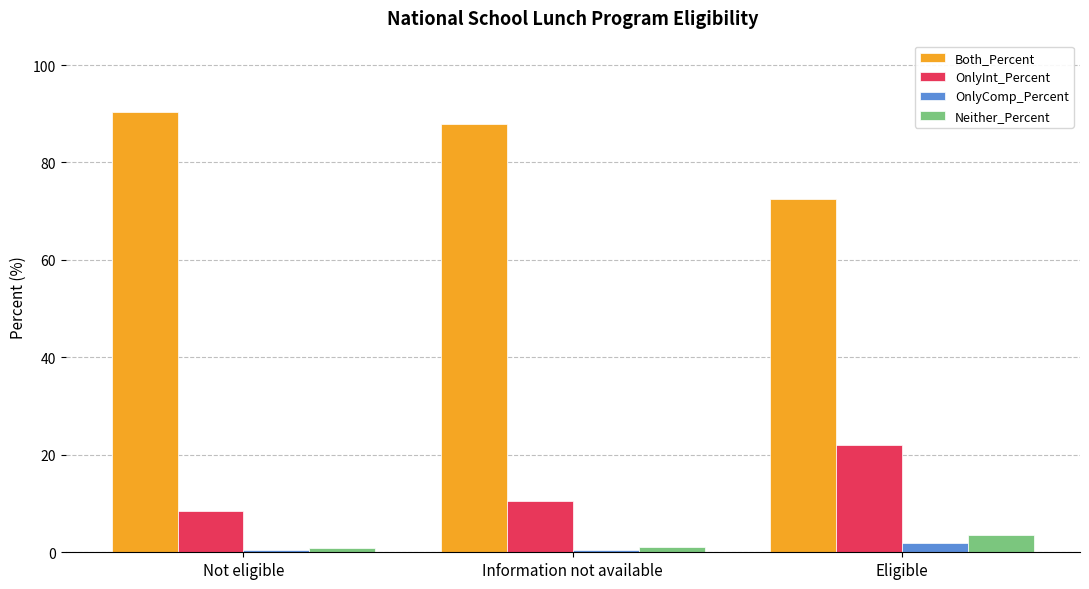

Read the Neither_Percent value at Information not available.

1.1